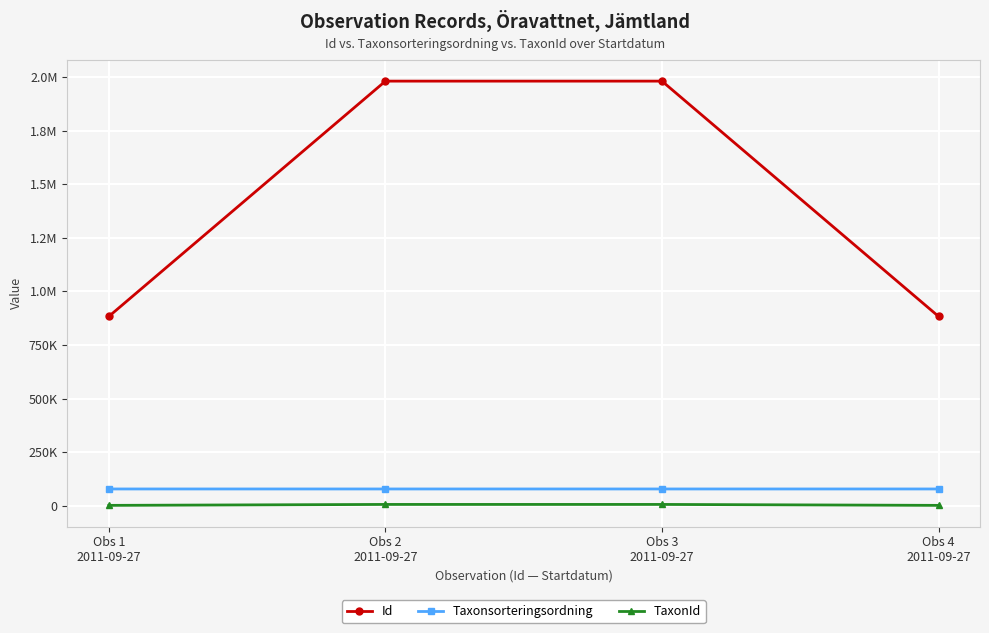

Reading left to right, transcribe all the data shown in this chart.

Id: 883427	1980735	1980739	883424
Taxonsorteringsordning: 78570	78569	78569	78570
TaxonId: 2081	6458	6458	2081